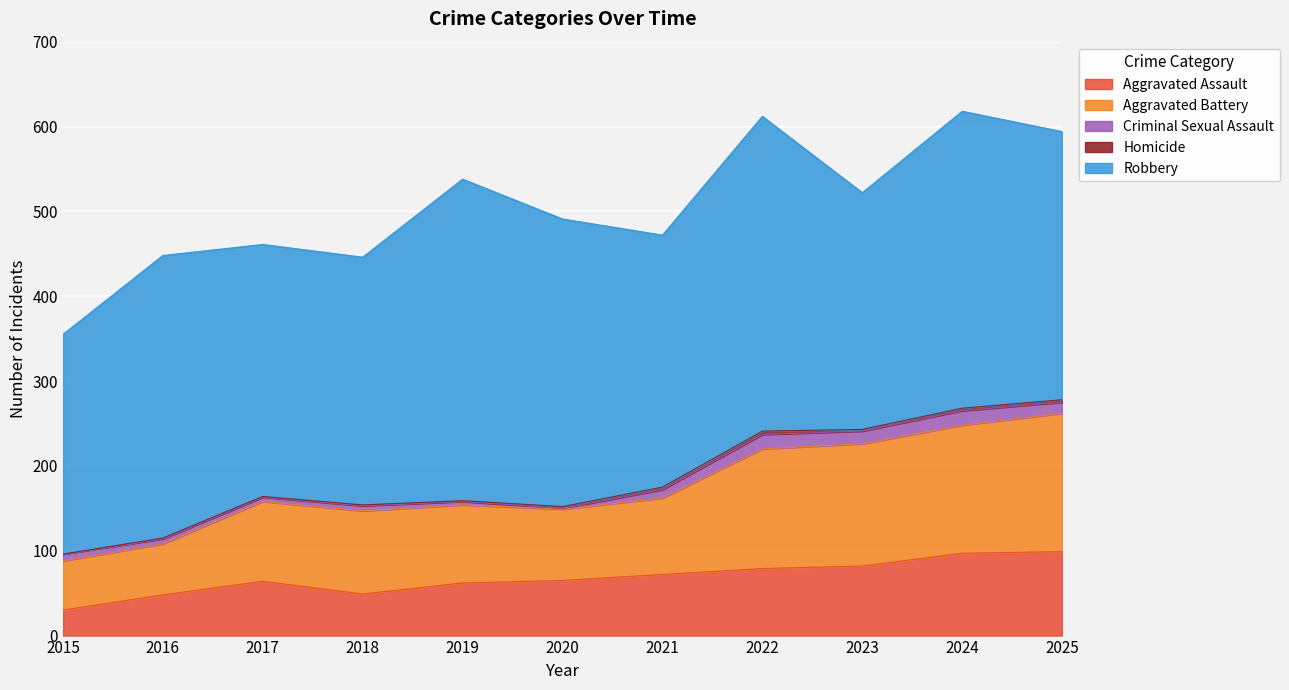

Which series has the largest range (max minus min)?

Robbery